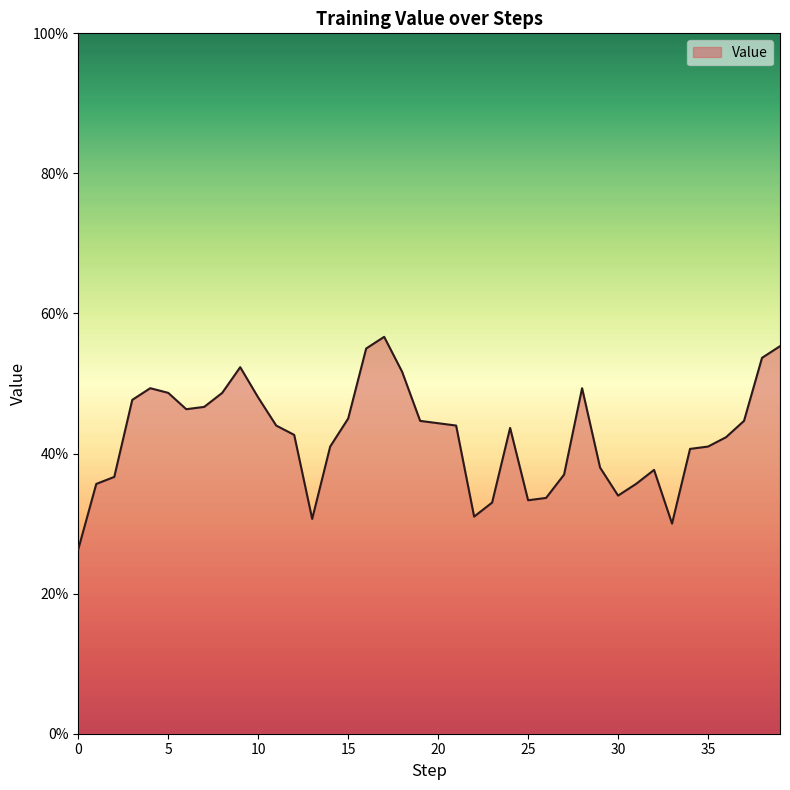

What is the sum of all values?

17.0